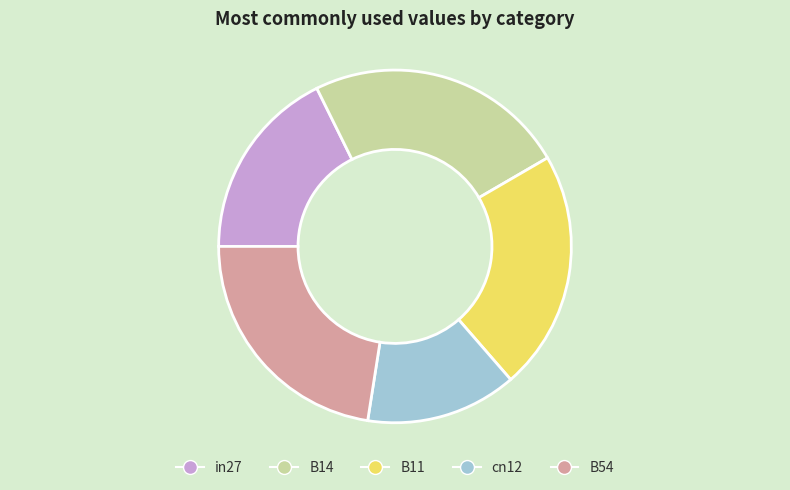

Count the number of slices in the pie.

5